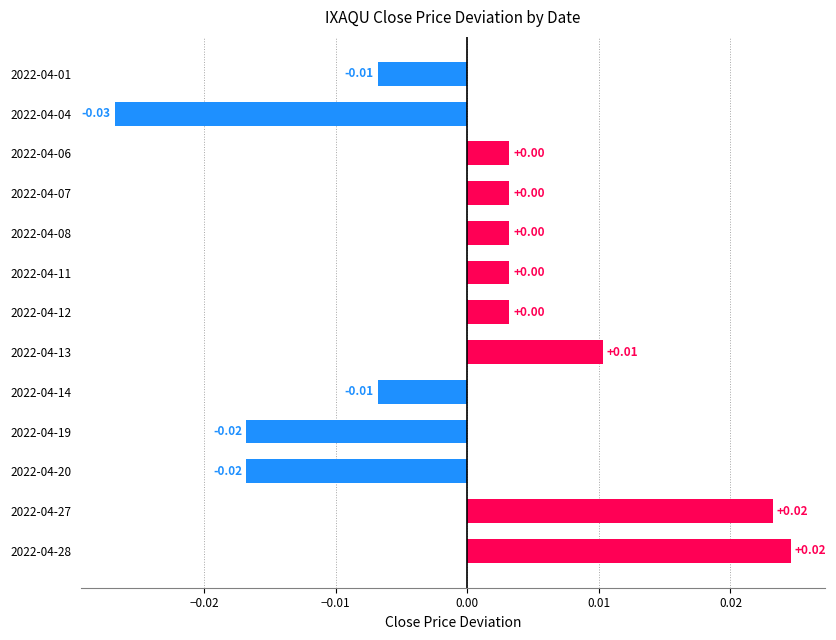

Between 2022-04-28 and 2022-04-19, which is larger?

2022-04-28